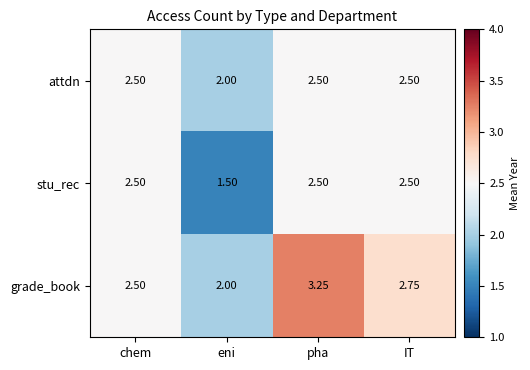

Which series has the largest total across all categories?

grade_book